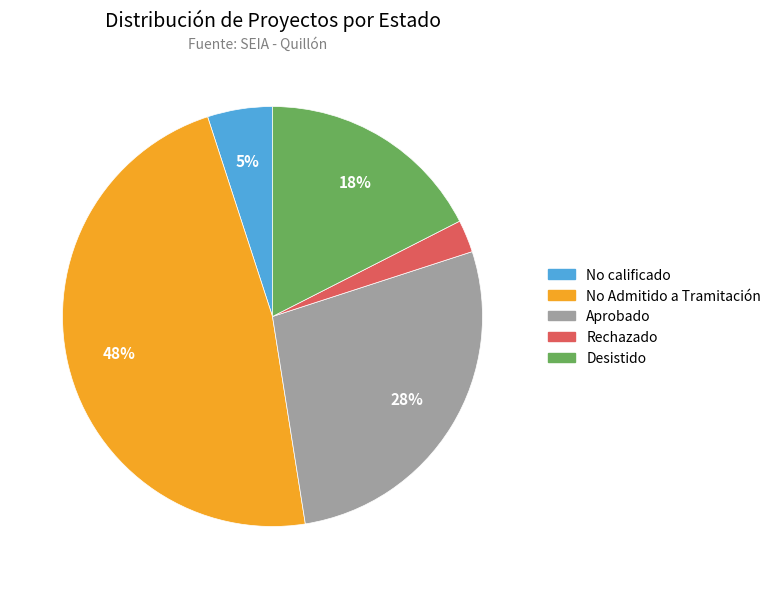

To the nearest percent, what is the difference between the largest and smallest slice percentages?

45%